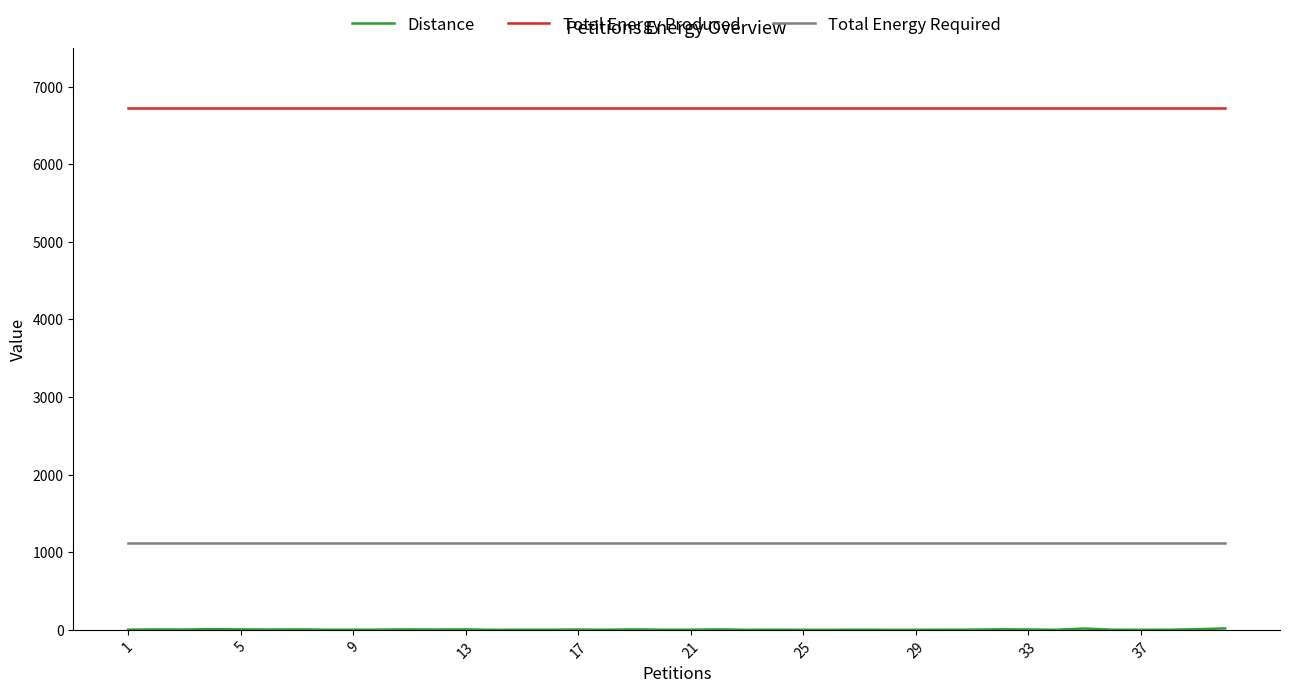

What is the lowest value of the Total Energy Required series?

1121